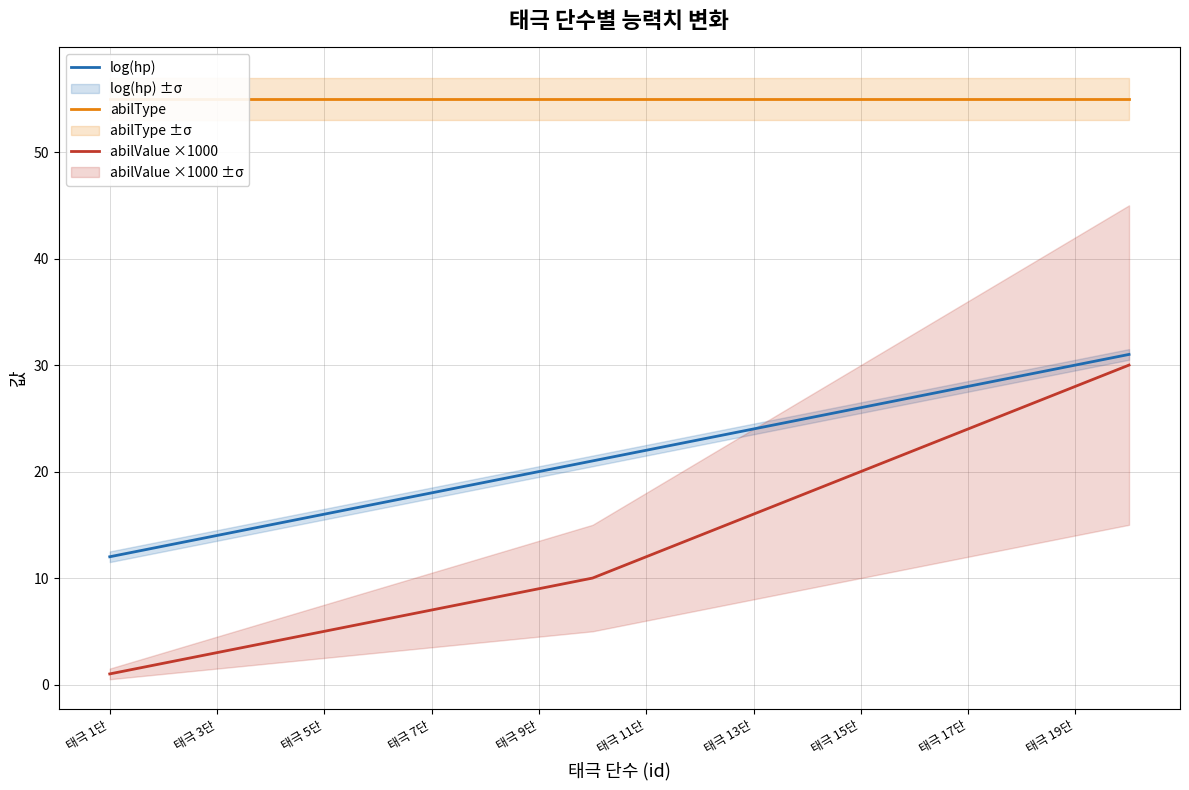

What is the value of the abilValue ×1000 point at the 19th from the left?

28